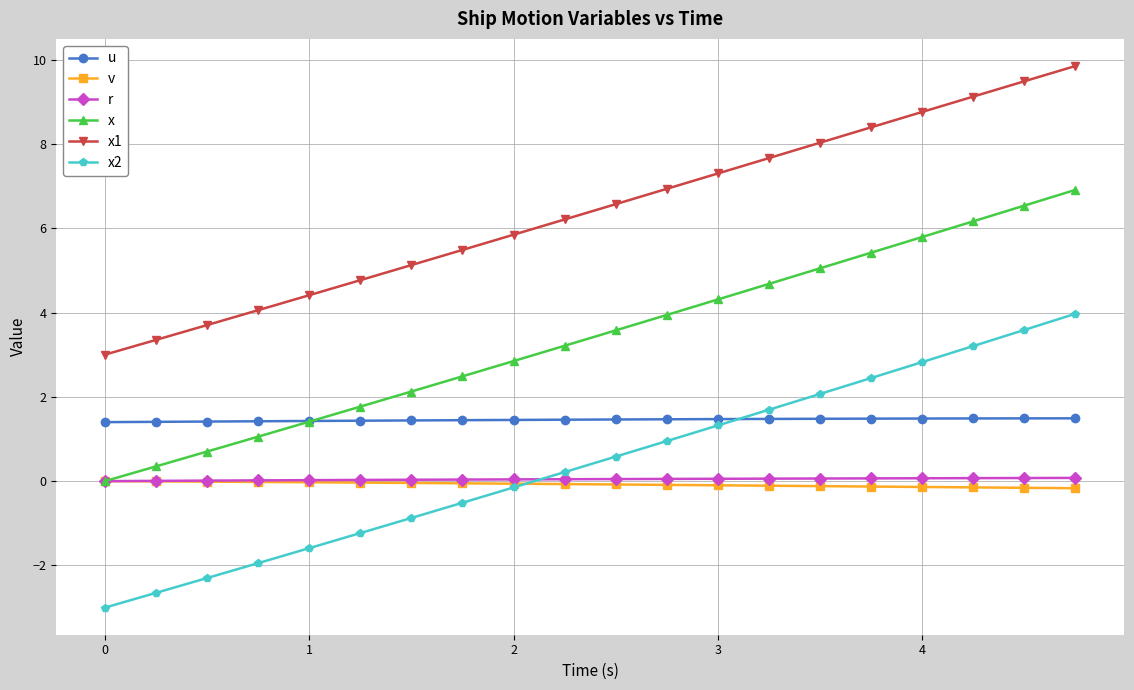

Which series has the widest spread of values?

x2